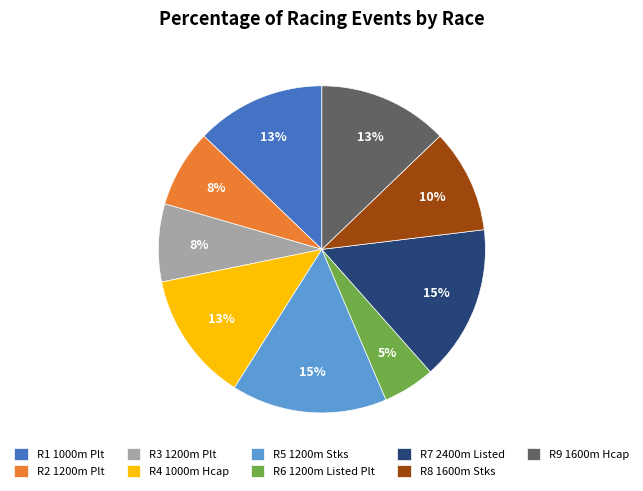

To the nearest percent, what is the average slice percentage?

11%